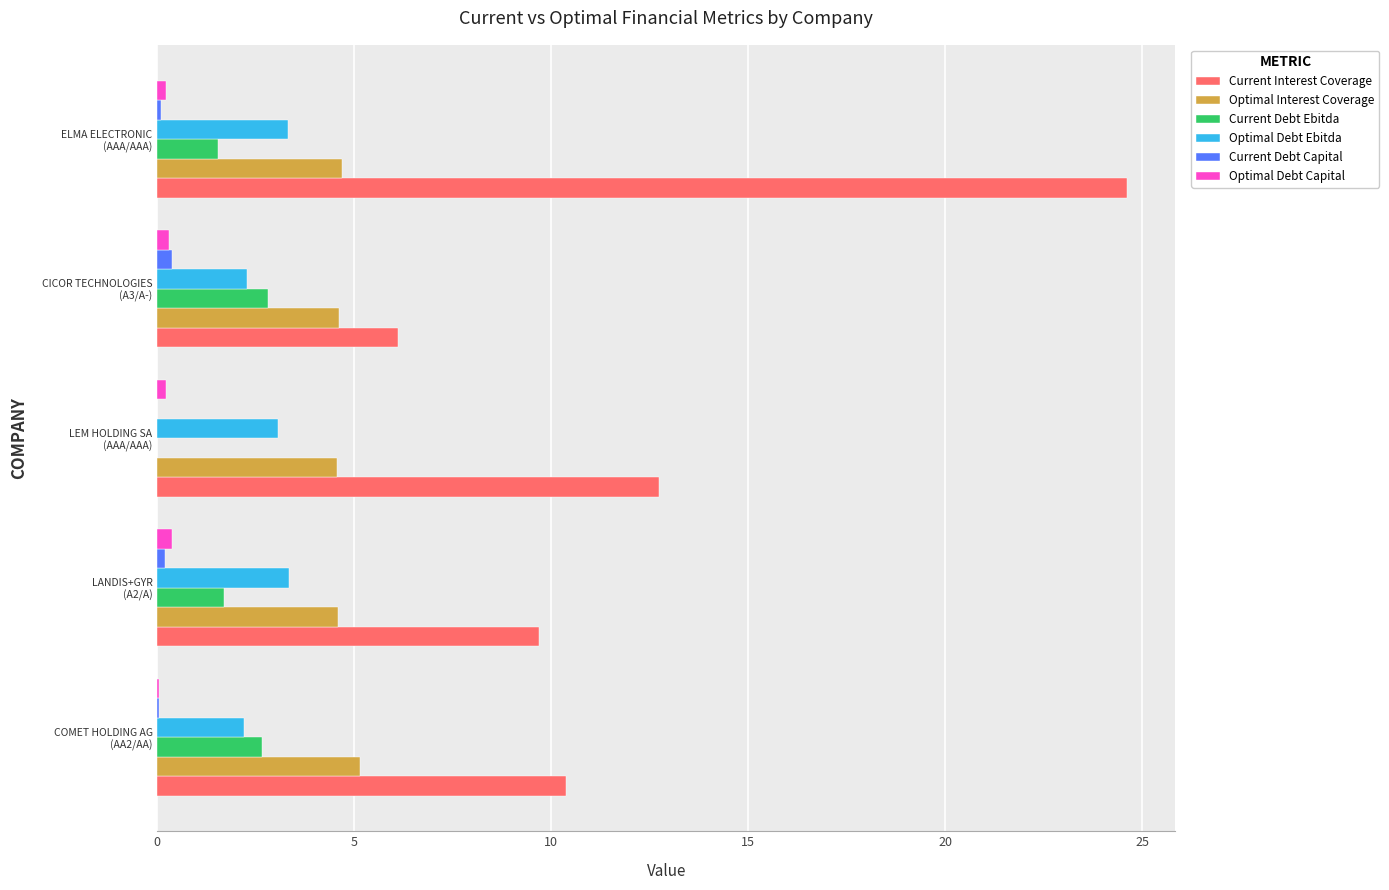

What is the highest value of the Optimal Interest Coverage series?

5.1